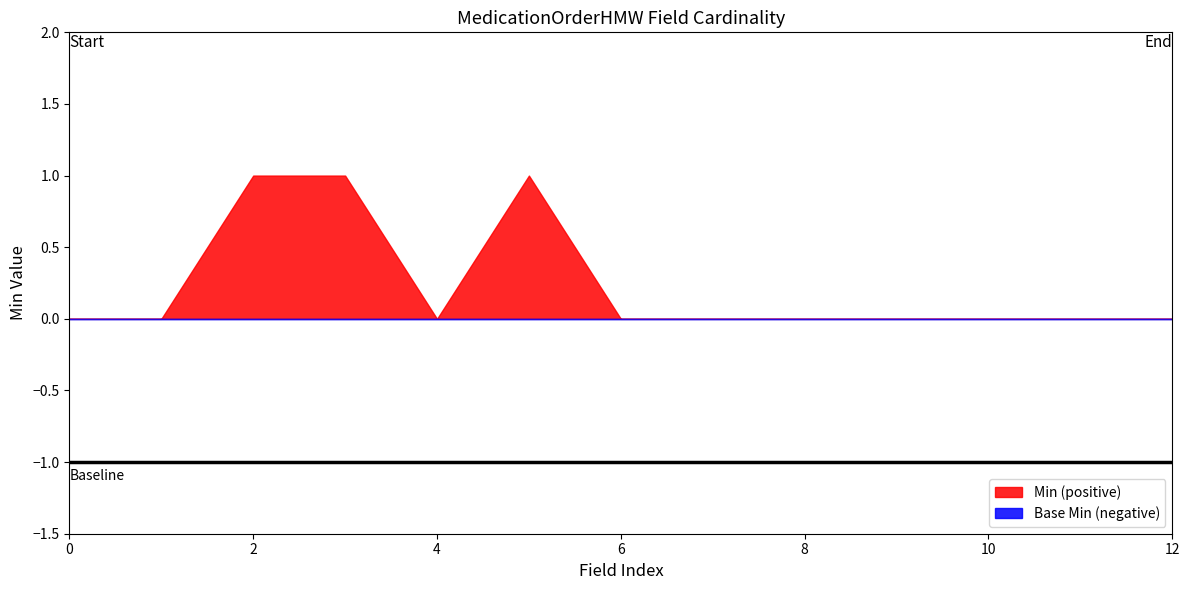

Rank the series at MedicationOrderHMW.encounter from lowest to highest value.

Min, Base Min